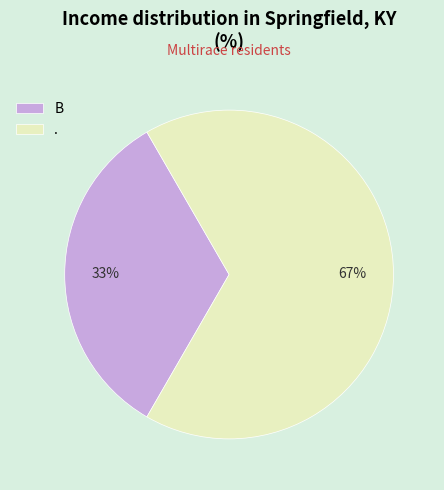

Which category has the smallest portion of the pie?

Β